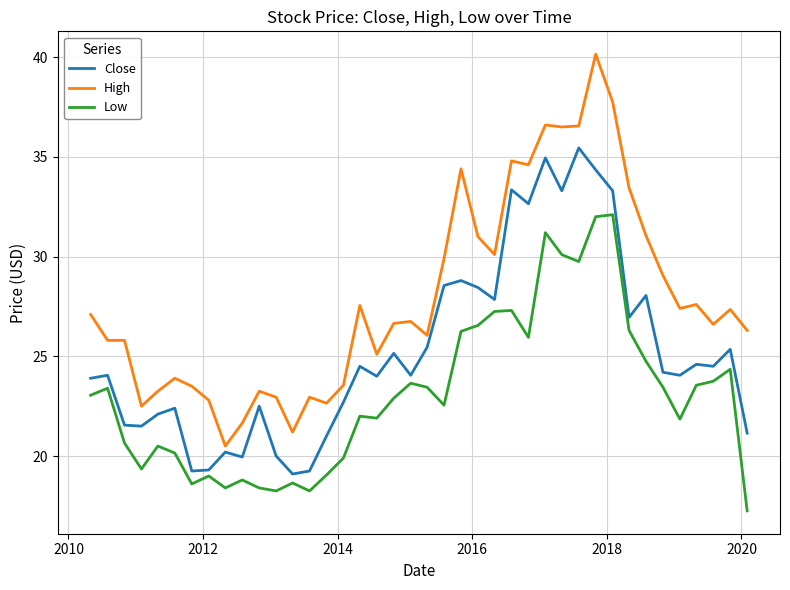

Which series has the widest spread of values?

High